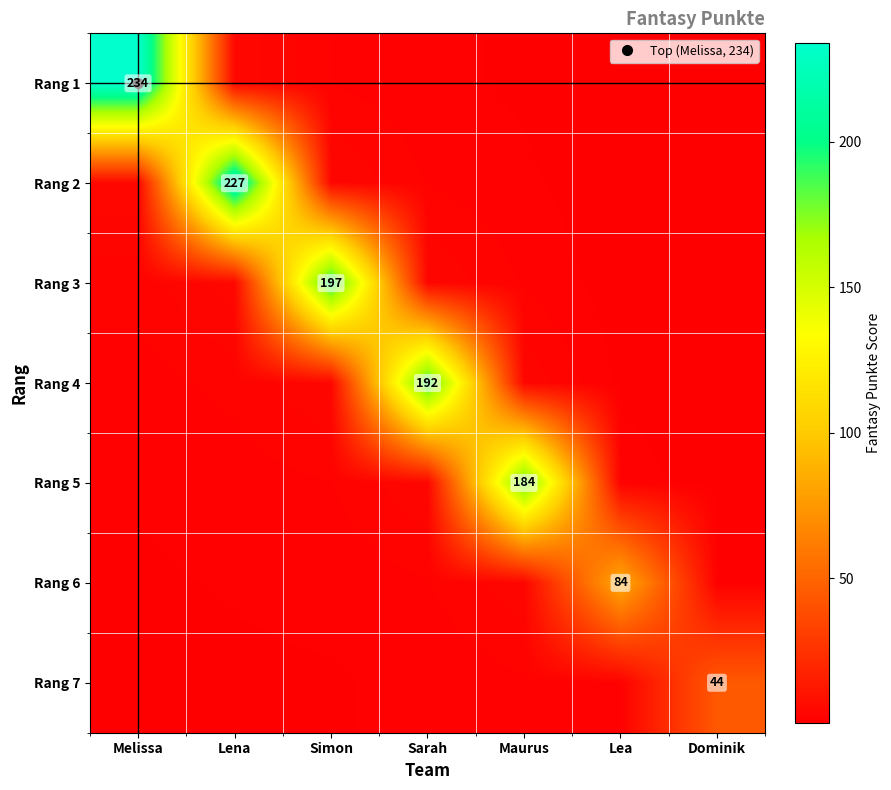

The Rang 5 series shows 2.2 at Lea. True or false?

False